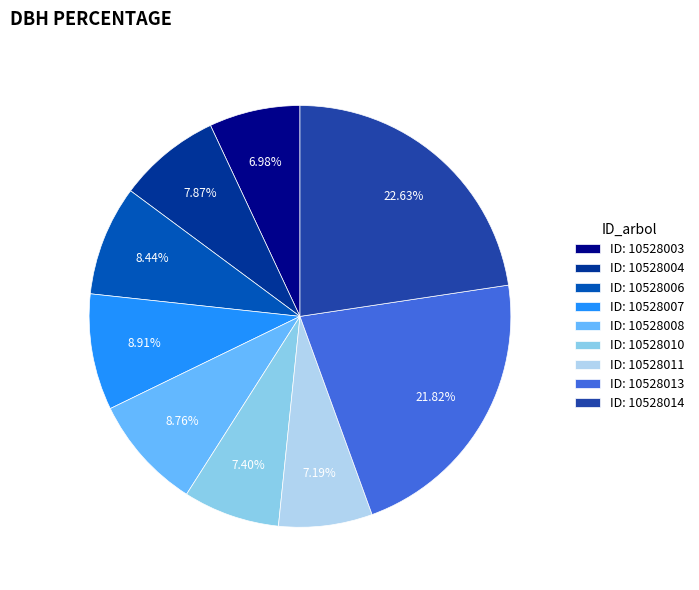

Is the sum of ID: 10528010 and ID: 10528006 greater than half?

No